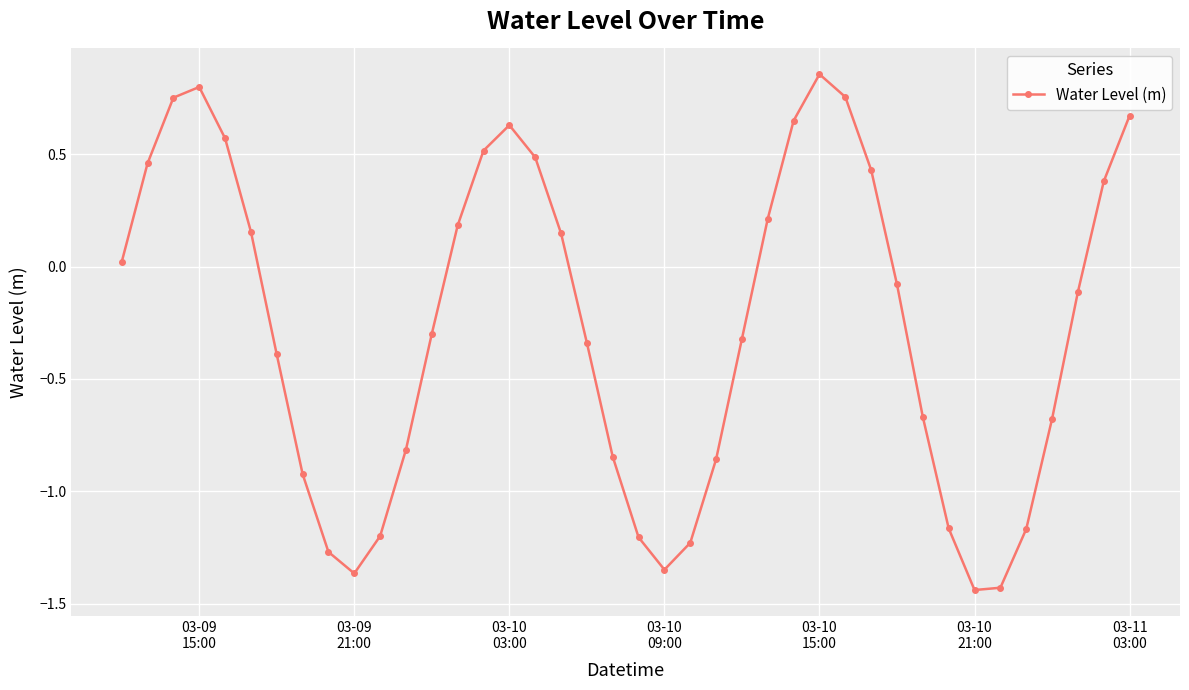

How many interior local valleys (lower than both neighbors) does the data have?

3